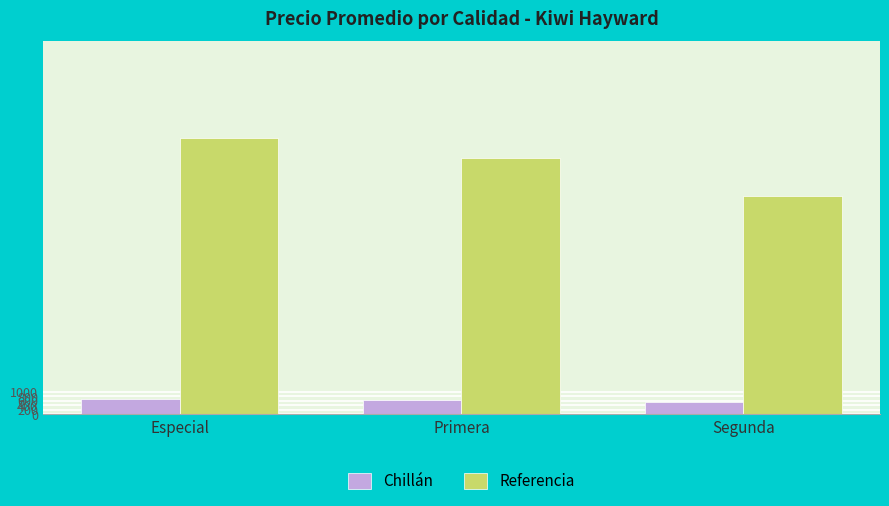

At which category does the chart reach its peak across all series?

Especial